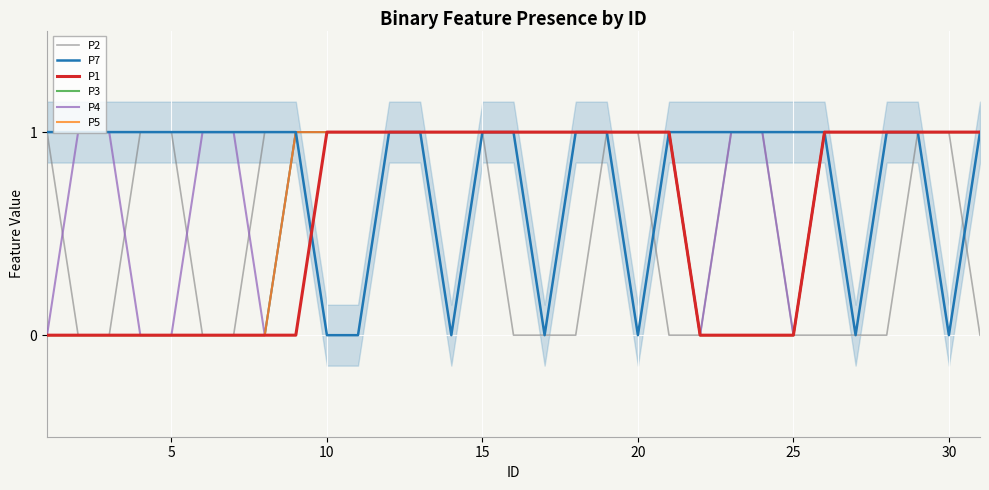

What is the maximum value shown in the chart?

1